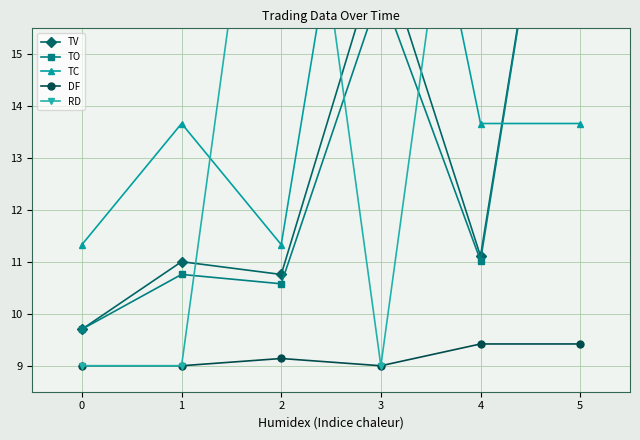

At how many categories does at least one series exceed 15?

4